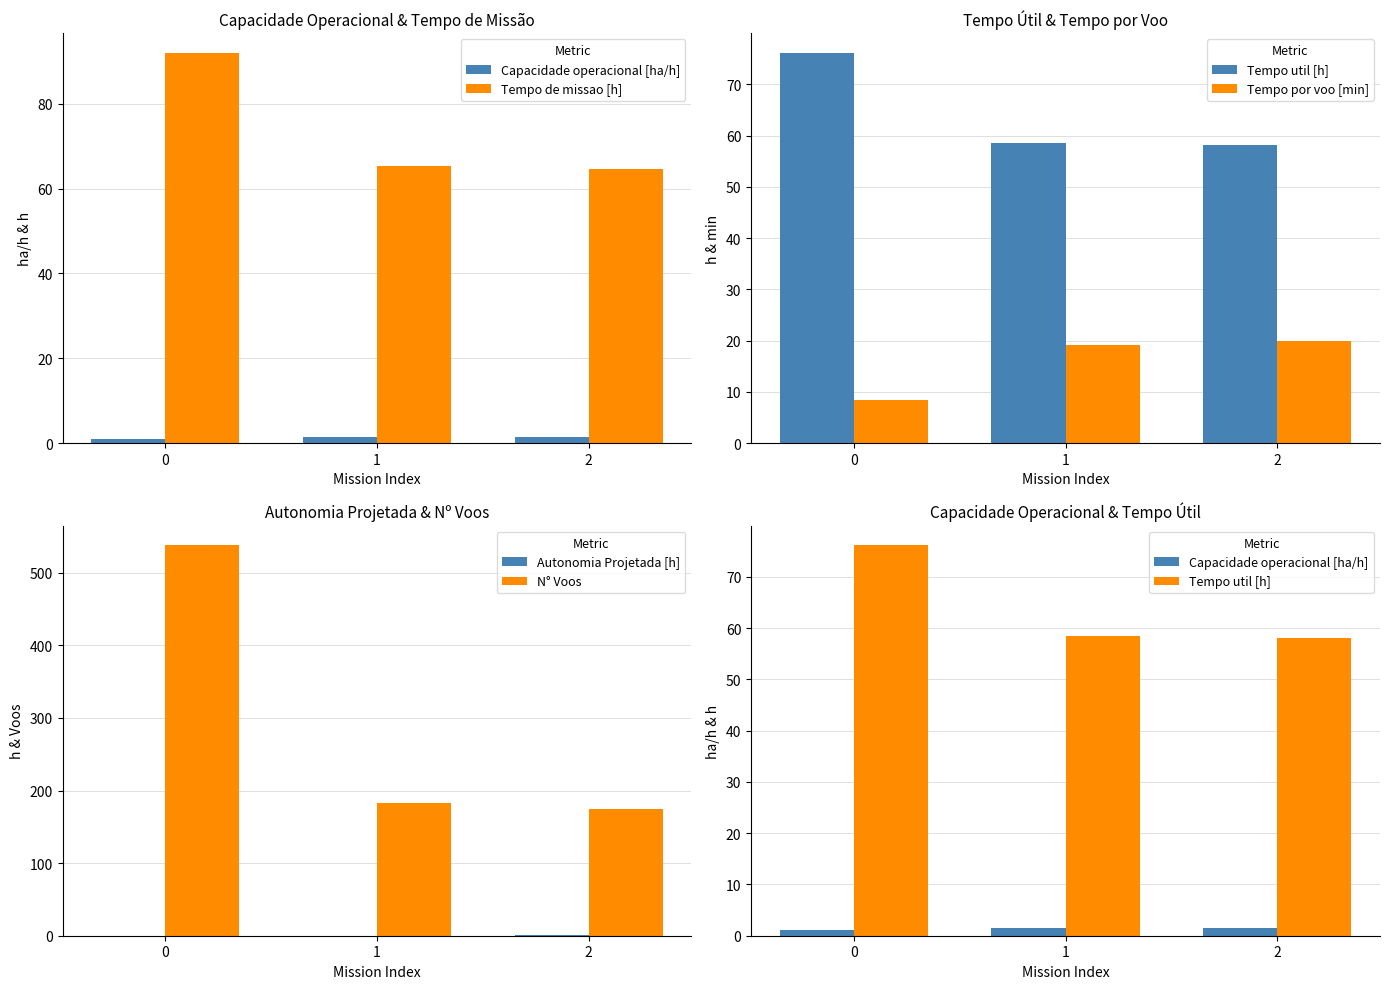

Which series has the largest total across all categories?

N° Voos